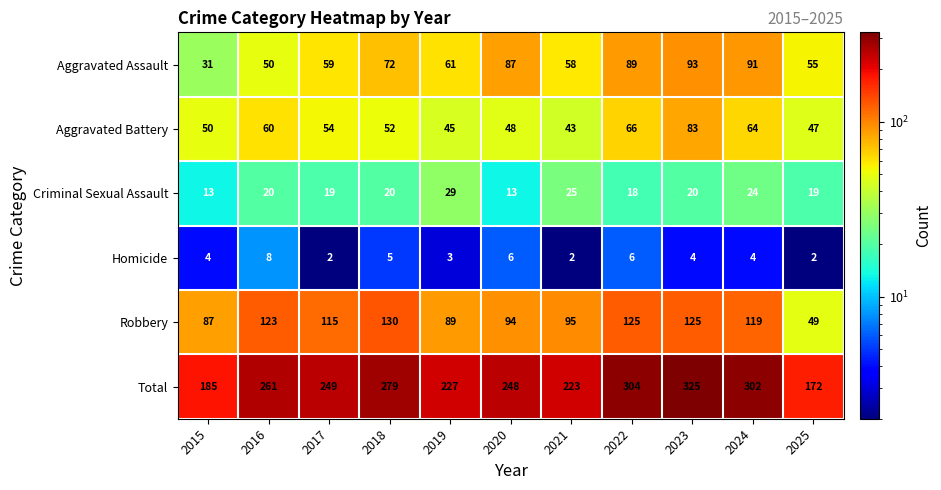

What is the sum of the Aggravated Battery values at 2025 and 2020?

95